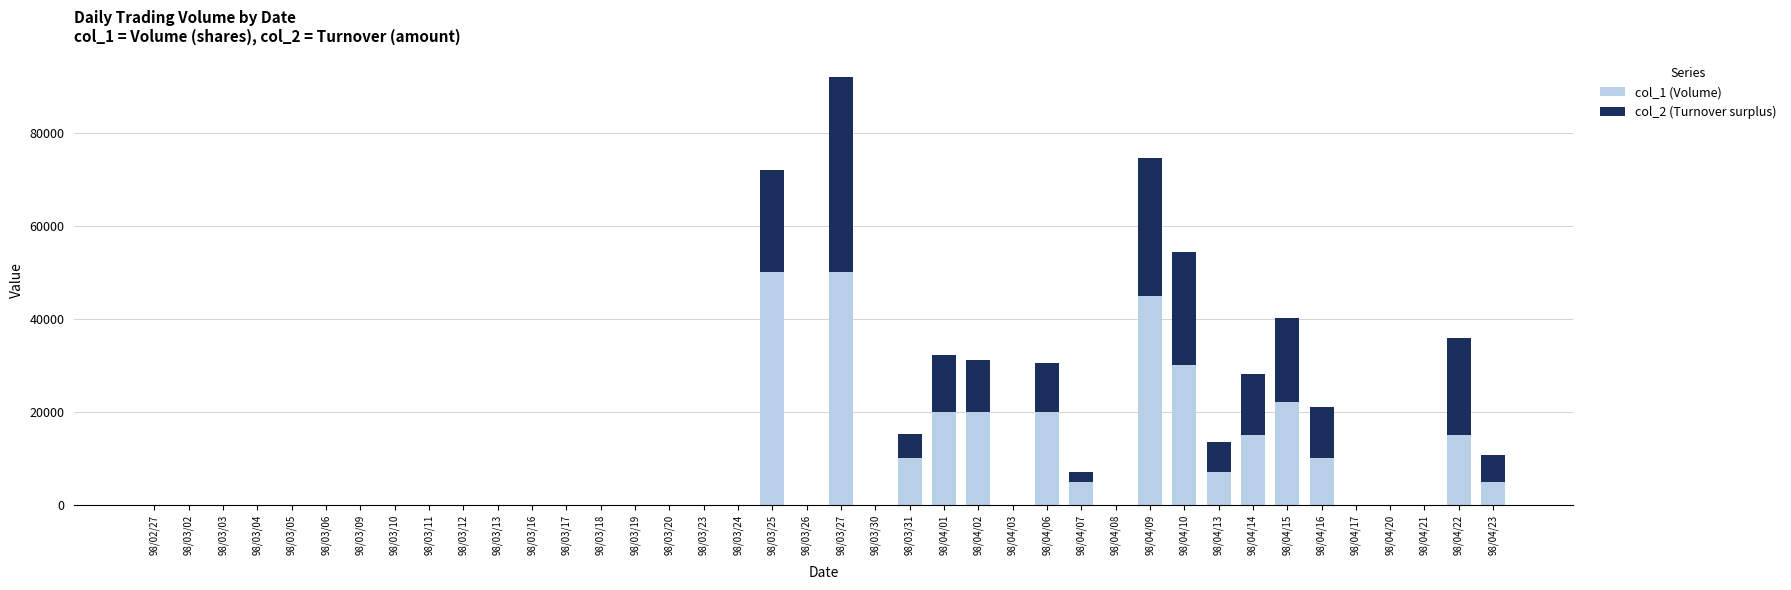

At which category is the sum across all series the highest?

98/03/27